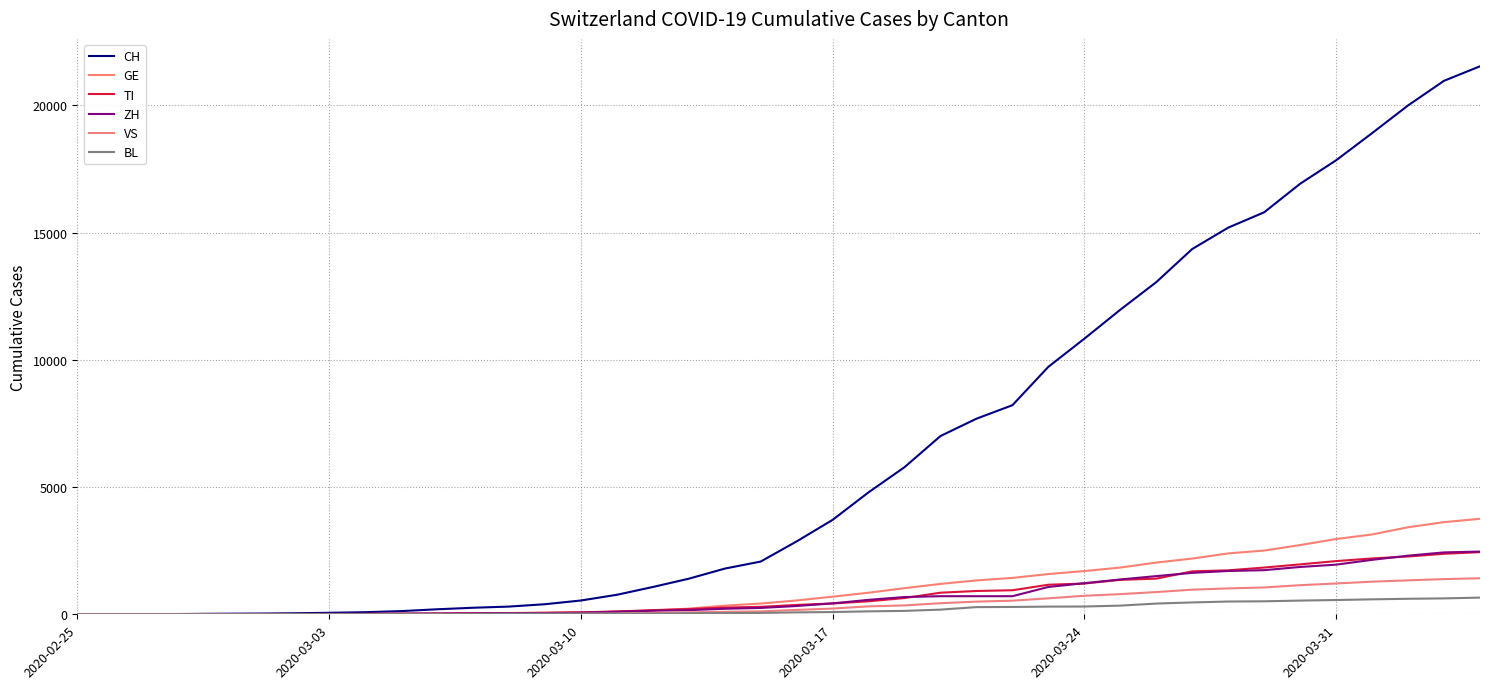

Does the chart display data point markers on the line(s)?

No